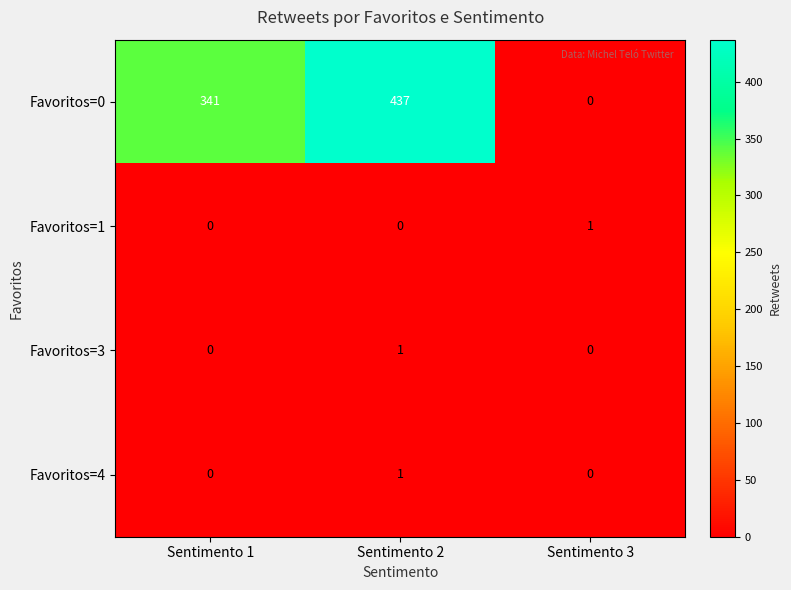

Is it true that Favoritos=0 equals 0 at Sentimento 3?

True